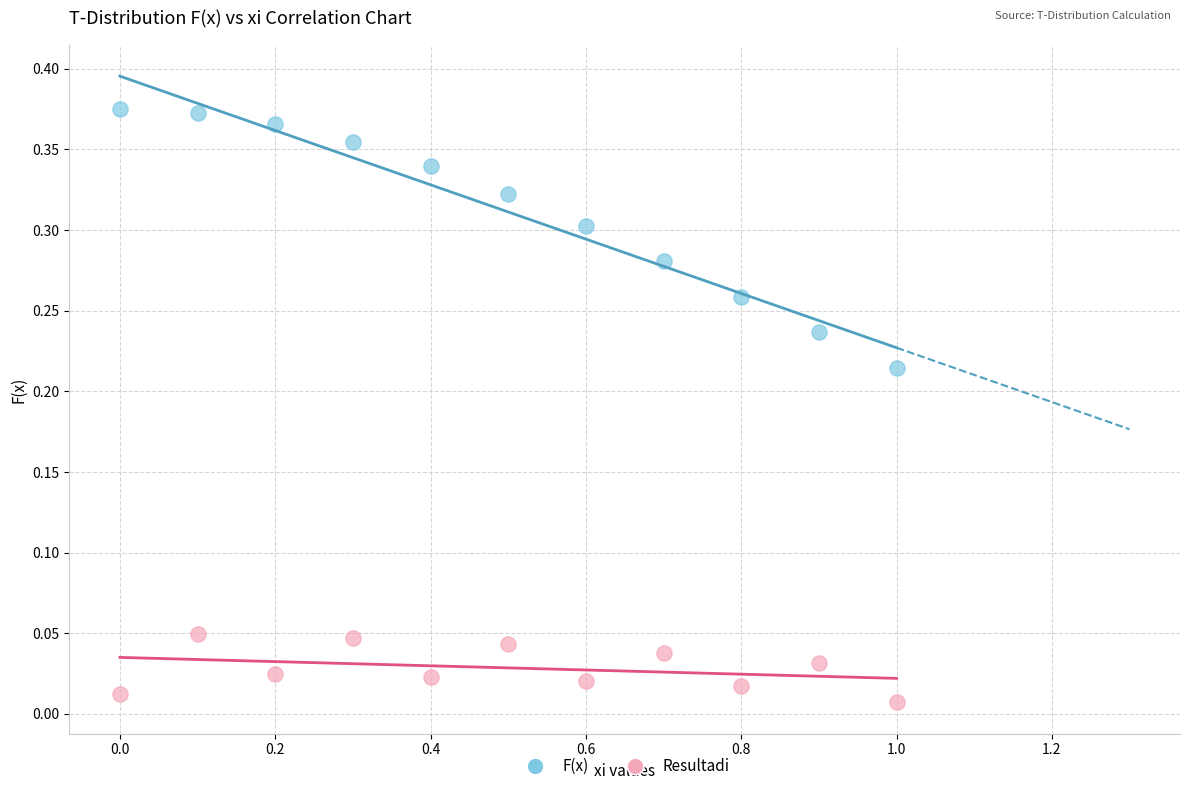

Which series contains the highest Y value?

F(x)